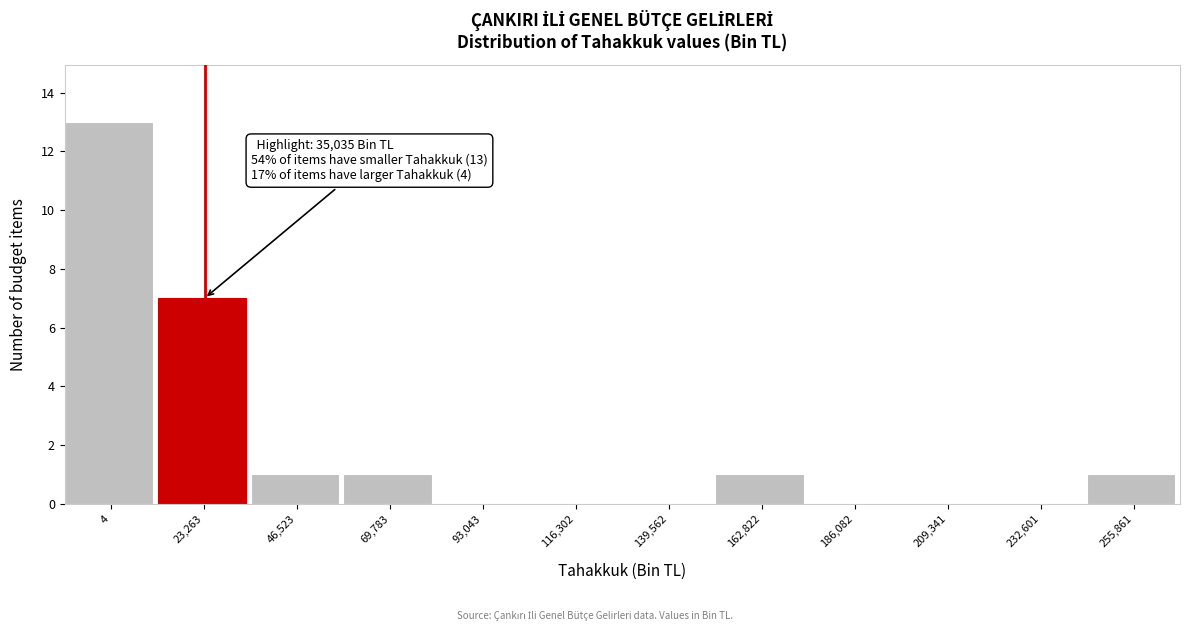

Reading left to right, what are all the values shown in this chart?

4=13	23,263=7	46,523=1	69,783=1	93,043=0	116,302=0	139,562=0	162,822=1	186,082=0	209,341=0	232,601=0	255,861=1